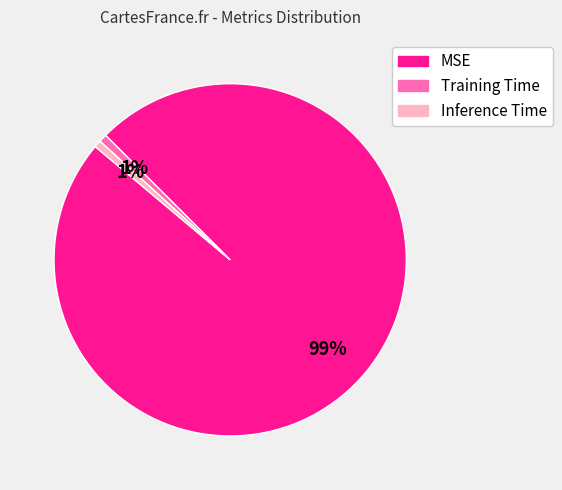

How many segments does this pie chart have?

3